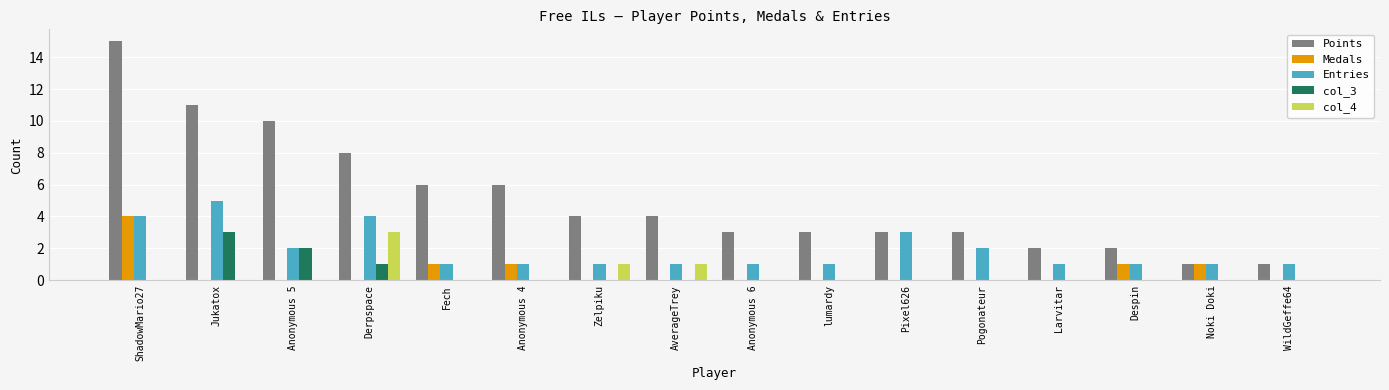

What is the average value of the Entries series?

2